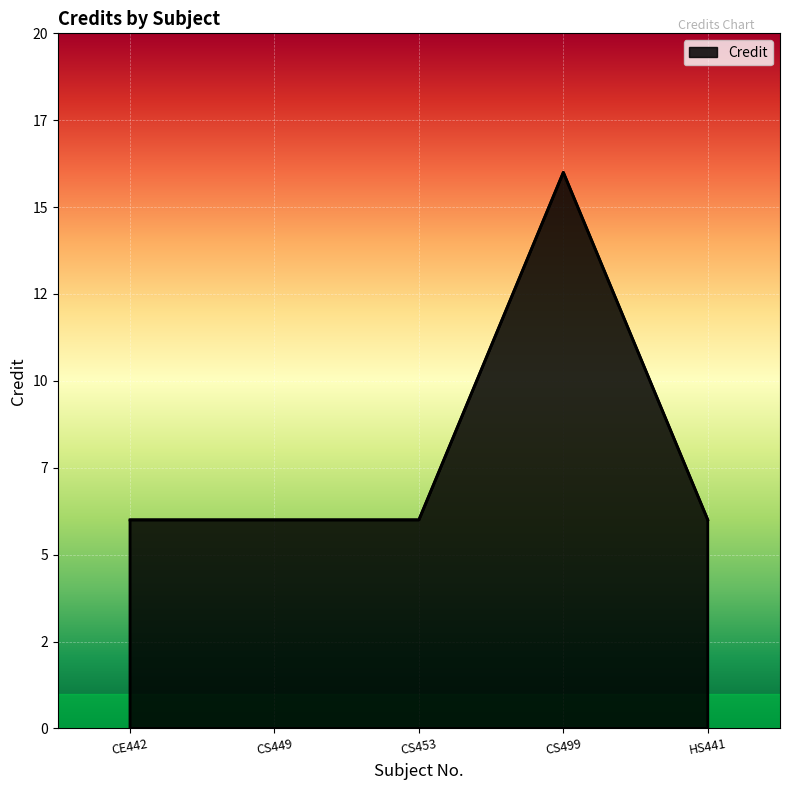

Is this an area chart (filled region under the line)?

Yes